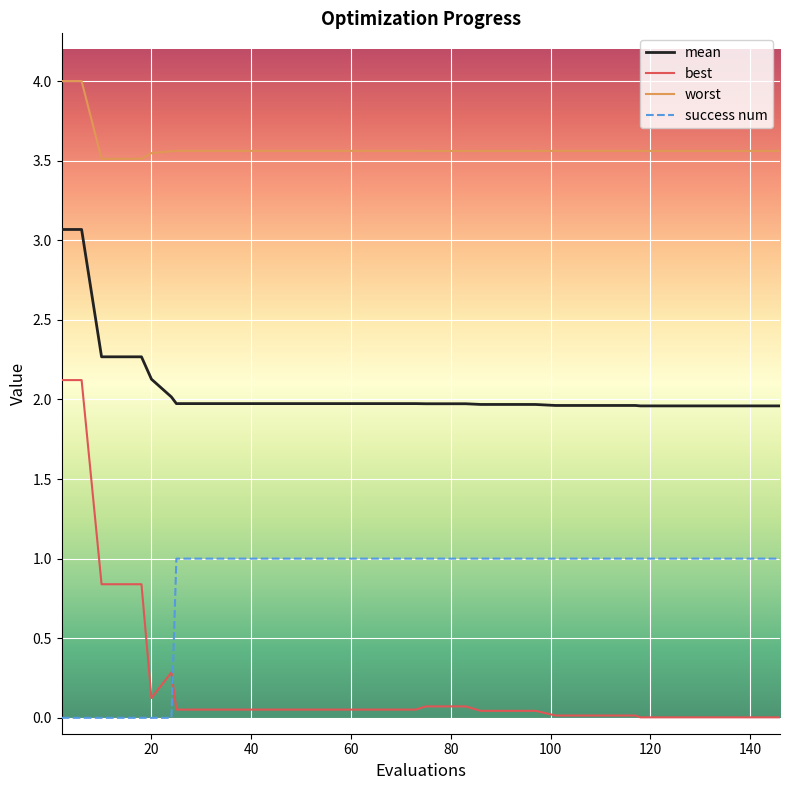

Which series has the largest total across all categories?

worst